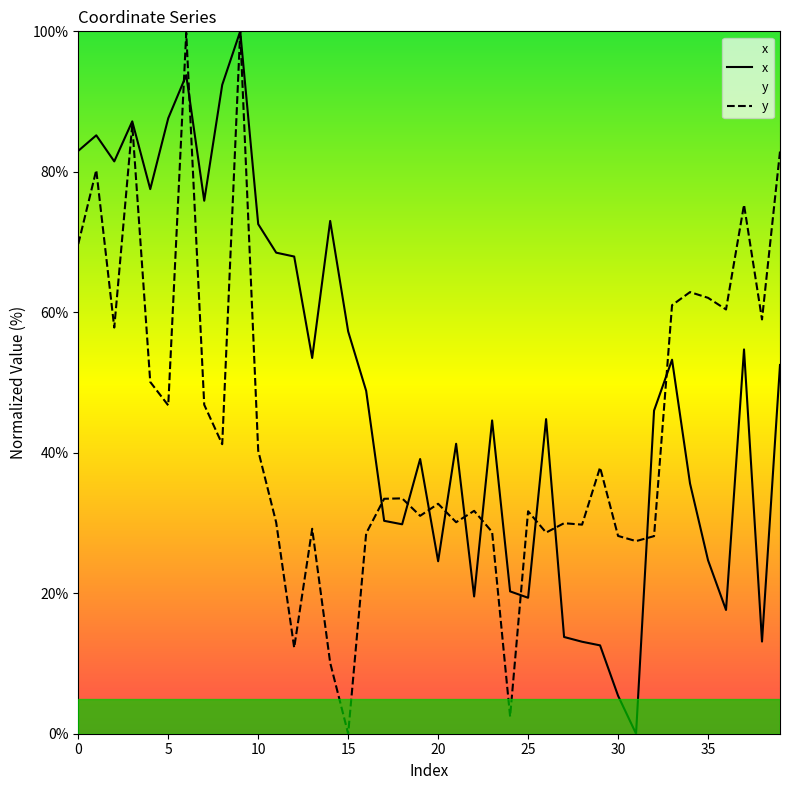

Which series has the widest spread of values?

x